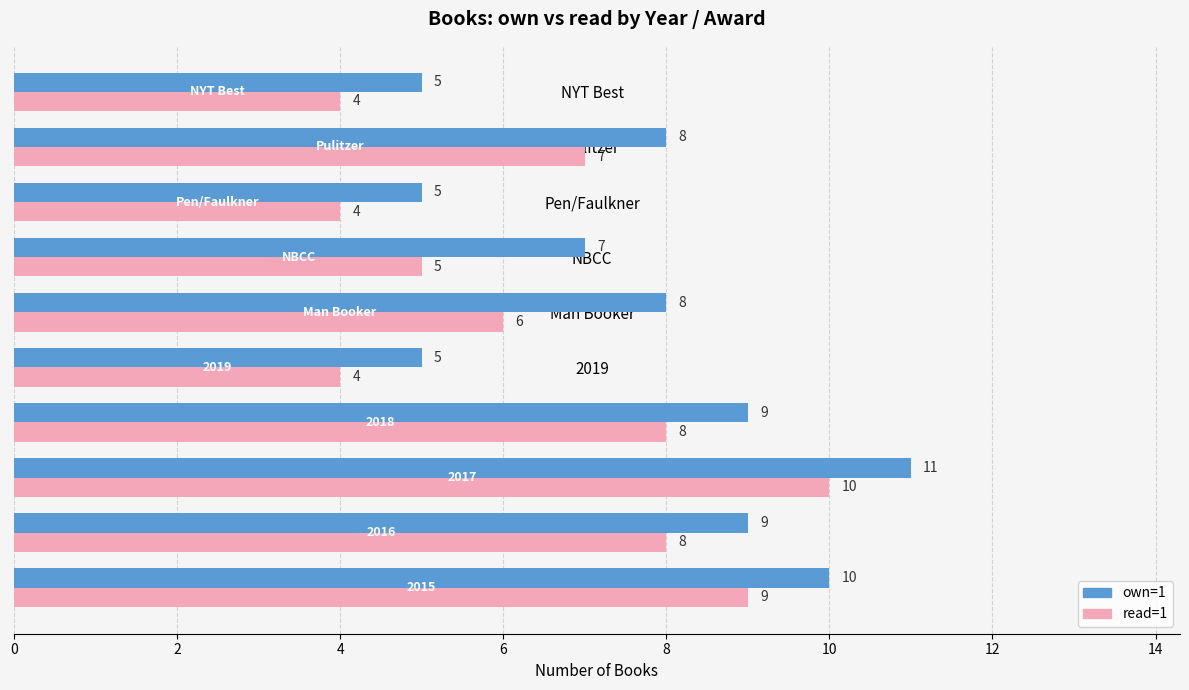

List the series in order of their overall mean, lowest first.

read=1, own=1